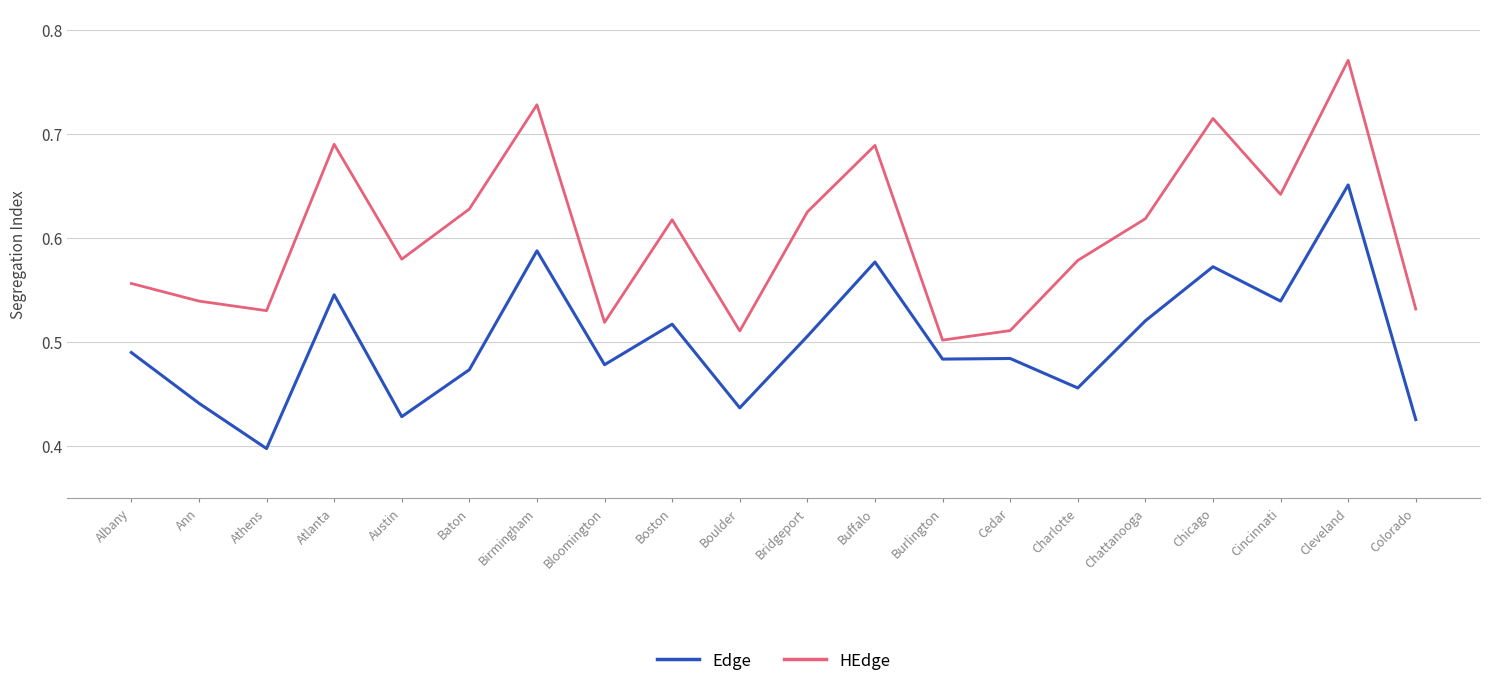

How many HEdge values are between 0 and 1?

20